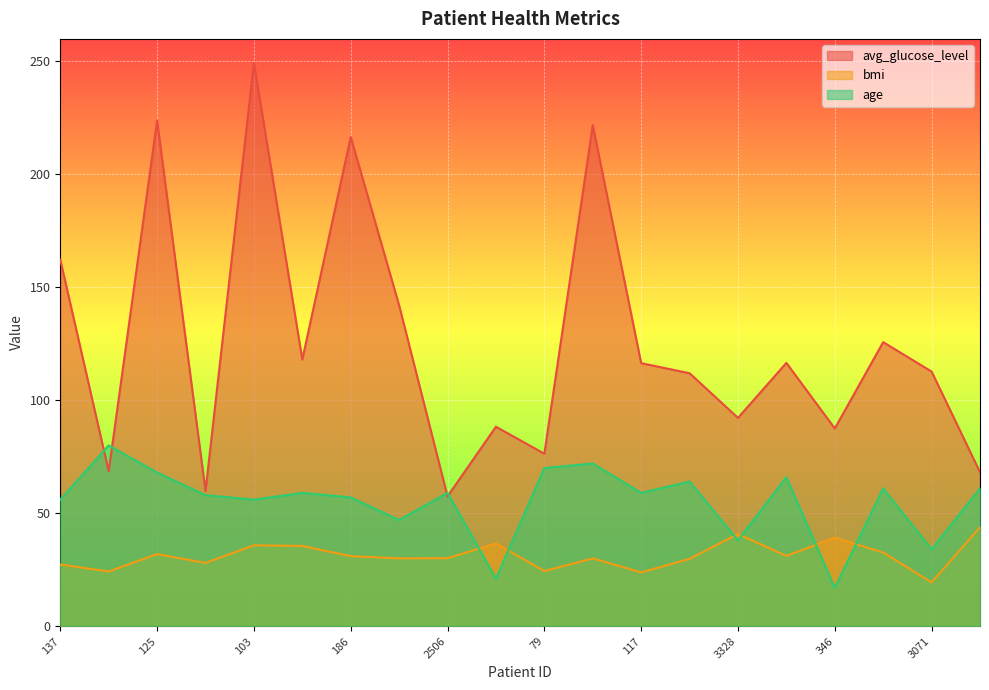

In age, how many points are lower than both neighbors (excluding endpoints)?

7